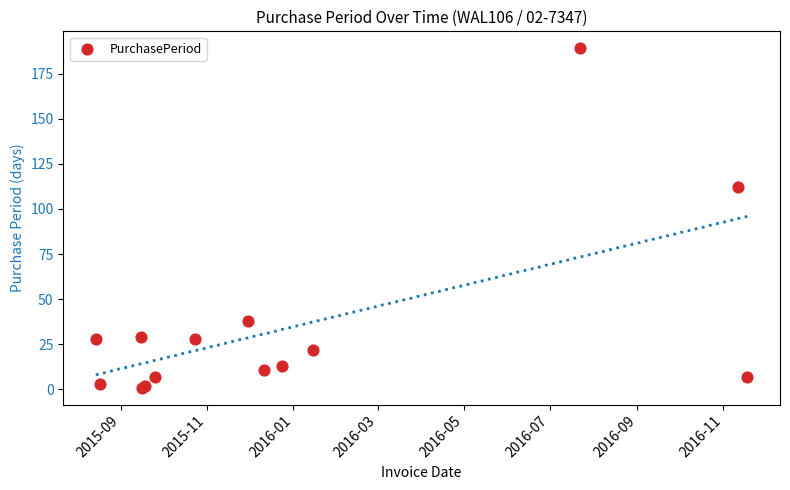

What Y value in the scatter plot is closest to 95?

112